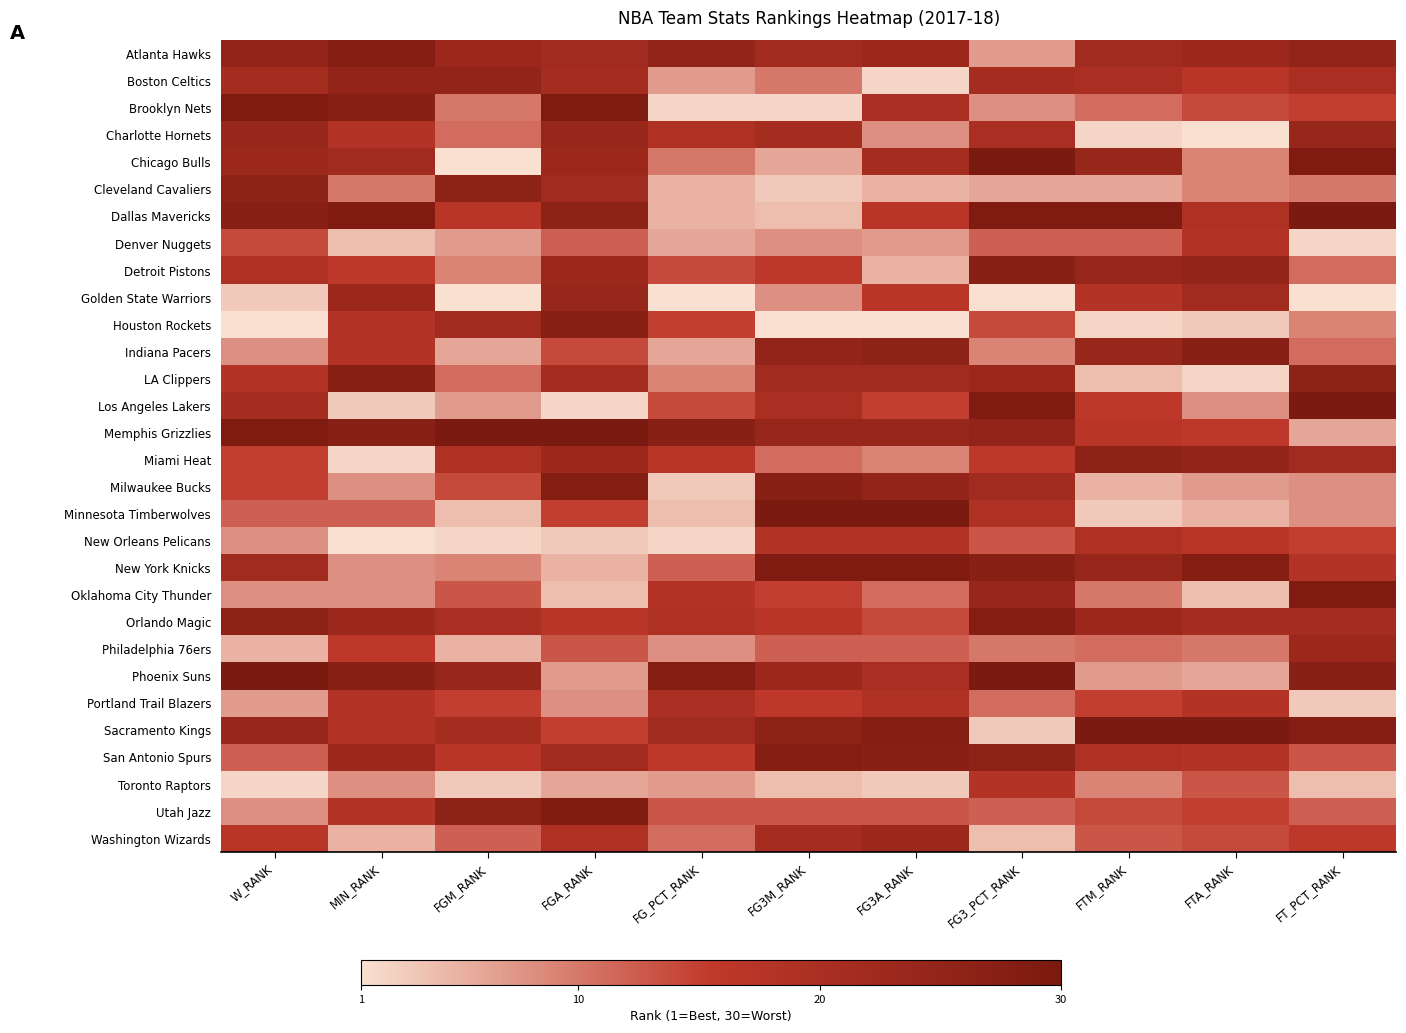

Reading left to right, what are all the values shown in this chart?

Atlanta Hawks: W_RANK=25	MIN_RANK=28	FGM_RANK=23	FGA_RANK=22	FG_PCT_RANK=25	FG3M_RANK=22	FG3A_RANK=23	FG3_PCT_RANK=7	FTM_RANK=22	FTA_RANK=23	FT_PCT_RANK=25
Boston Celtics: W_RANK=21	MIN_RANK=25	FGM_RANK=25	FGA_RANK=21	FG_PCT_RANK=7	FG3M_RANK=10	FG3A_RANK=2	FG3_PCT_RANK=21	FTM_RANK=20	FTA_RANK=17	FT_PCT_RANK=20
Brooklyn Nets: W_RANK=29	MIN_RANK=27	FGM_RANK=10	FGA_RANK=29	FG_PCT_RANK=2	FG3M_RANK=2	FG3A_RANK=20	FG3_PCT_RANK=8	FTM_RANK=11	FTA_RANK=14	FT_PCT_RANK=15
Charlotte Hornets: W_RANK=24	MIN_RANK=18	FGM_RANK=11	FGA_RANK=24	FG_PCT_RANK=19	FG3M_RANK=21	FG3A_RANK=8	FG3_PCT_RANK=20	FTM_RANK=2	FTA_RANK=1	FT_PCT_RANK=24
Chicago Bulls: W_RANK=23	MIN_RANK=22	FGM_RANK=1	FGA_RANK=23	FG_PCT_RANK=10	FG3M_RANK=6	FG3A_RANK=21	FG3_PCT_RANK=30	FTM_RANK=24	FTA_RANK=9	FT_PCT_RANK=29
Cleveland Cavaliers: W_RANK=26	MIN_RANK=10	FGM_RANK=26	FGA_RANK=22	FG_PCT_RANK=5	FG3M_RANK=3	FG3A_RANK=5	FG3_PCT_RANK=6	FTM_RANK=6	FTA_RANK=9	FT_PCT_RANK=10
Dallas Mavericks: W_RANK=27	MIN_RANK=29	FGM_RANK=17	FGA_RANK=26	FG_PCT_RANK=5	FG3M_RANK=4	FG3A_RANK=17	FG3_PCT_RANK=29	FTM_RANK=29	FTA_RANK=19	FT_PCT_RANK=30
Denver Nuggets: W_RANK=14	MIN_RANK=4	FGM_RANK=7	FGA_RANK=12	FG_PCT_RANK=6	FG3M_RANK=8	FG3A_RANK=7	FG3_PCT_RANK=12	FTM_RANK=12	FTA_RANK=18	FT_PCT_RANK=2
Detroit Pistons: W_RANK=19	MIN_RANK=16	FGM_RANK=9	FGA_RANK=23	FG_PCT_RANK=14	FG3M_RANK=16	FG3A_RANK=5	FG3_PCT_RANK=27	FTM_RANK=24	FTA_RANK=25	FT_PCT_RANK=11
Golden State Warriors: W_RANK=3	MIN_RANK=23	FGM_RANK=1	FGA_RANK=24	FG_PCT_RANK=1	FG3M_RANK=8	FG3A_RANK=17	FG3_PCT_RANK=1	FTM_RANK=18	FTA_RANK=22	FT_PCT_RANK=1
Houston Rockets: W_RANK=1	MIN_RANK=18	FGM_RANK=22	FGA_RANK=27	FG_PCT_RANK=15	FG3M_RANK=1	FG3A_RANK=1	FG3_PCT_RANK=14	FTM_RANK=2	FTA_RANK=3	FT_PCT_RANK=9
Indiana Pacers: W_RANK=8	MIN_RANK=18	FGM_RANK=6	FGA_RANK=14	FG_PCT_RANK=6	FG3M_RANK=25	FG3A_RANK=26	FG3_PCT_RANK=9	FTM_RANK=24	FTA_RANK=27	FT_PCT_RANK=11
LA Clippers: W_RANK=18	MIN_RANK=27	FGM_RANK=11	FGA_RANK=21	FG_PCT_RANK=9	FG3M_RANK=22	FG3A_RANK=22	FG3_PCT_RANK=23	FTM_RANK=4	FTA_RANK=2	FT_PCT_RANK=26
Los Angeles Lakers: W_RANK=21	MIN_RANK=3	FGM_RANK=7	FGA_RANK=2	FG_PCT_RANK=14	FG3M_RANK=20	FG3A_RANK=15	FG3_PCT_RANK=29	FTM_RANK=16	FTA_RANK=8	FT_PCT_RANK=30
Memphis Grizzlies: W_RANK=29	MIN_RANK=27	FGM_RANK=30	FGA_RANK=30	FG_PCT_RANK=27	FG3M_RANK=24	FG3A_RANK=24	FG3_PCT_RANK=25	FTM_RANK=17	FTA_RANK=16	FT_PCT_RANK=6
Miami Heat: W_RANK=15	MIN_RANK=2	FGM_RANK=19	FGA_RANK=23	FG_PCT_RANK=17	FG3M_RANK=11	FG3A_RANK=9	FG3_PCT_RANK=16	FTM_RANK=26	FTA_RANK=25	FT_PCT_RANK=22
Milwaukee Bucks: W_RANK=15	MIN_RANK=8	FGM_RANK=14	FGA_RANK=28	FG_PCT_RANK=3	FG3M_RANK=27	FG3A_RANK=25	FG3_PCT_RANK=22	FTM_RANK=5	FTA_RANK=7	FT_PCT_RANK=8
Minnesota Timberwolves: W_RANK=12	MIN_RANK=12	FGM_RANK=4	FGA_RANK=15	FG_PCT_RANK=4	FG3M_RANK=30	FG3A_RANK=30	FG3_PCT_RANK=19	FTM_RANK=3	FTA_RANK=5	FT_PCT_RANK=8
New Orleans Pelicans: W_RANK=8	MIN_RANK=1	FGM_RANK=2	FGA_RANK=3	FG_PCT_RANK=2	FG3M_RANK=18	FG3A_RANK=18	FG3_PCT_RANK=13	FTM_RANK=19	FTA_RANK=17	FT_PCT_RANK=15
New York Knicks: W_RANK=22	MIN_RANK=8	FGM_RANK=9	FGA_RANK=5	FG_PCT_RANK=12	FG3M_RANK=29	FG3A_RANK=29	FG3_PCT_RANK=27	FTM_RANK=24	FTA_RANK=28	FT_PCT_RANK=18
Oklahoma City Thunder: W_RANK=8	MIN_RANK=8	FGM_RANK=13	FGA_RANK=4	FG_PCT_RANK=18	FG3M_RANK=15	FG3A_RANK=11	FG3_PCT_RANK=24	FTM_RANK=10	FTA_RANK=4	FT_PCT_RANK=29
Orlando Magic: W_RANK=26	MIN_RANK=23	FGM_RANK=20	FGA_RANK=17	FG_PCT_RANK=19	FG3M_RANK=17	FG3A_RANK=14	FG3_PCT_RANK=28	FTM_RANK=23	FTA_RANK=21	FT_PCT_RANK=21
Philadelphia 76ers: W_RANK=5	MIN_RANK=16	FGM_RANK=5	FGA_RANK=13	FG_PCT_RANK=8	FG3M_RANK=12	FG3A_RANK=12	FG3_PCT_RANK=10	FTM_RANK=11	FTA_RANK=10	FT_PCT_RANK=23
Phoenix Suns: W_RANK=30	MIN_RANK=27	FGM_RANK=24	FGA_RANK=7	FG_PCT_RANK=28	FG3M_RANK=23	FG3A_RANK=20	FG3_PCT_RANK=30	FTM_RANK=7	FTA_RANK=6	FT_PCT_RANK=27
Portland Trail Blazers: W_RANK=7	MIN_RANK=18	FGM_RANK=15	FGA_RANK=8	FG_PCT_RANK=20	FG3M_RANK=16	FG3A_RANK=19	FG3_PCT_RANK=11	FTM_RANK=15	FTA_RANK=18	FT_PCT_RANK=3
Sacramento Kings: W_RANK=24	MIN_RANK=18	FGM_RANK=21	FGA_RANK=15	FG_PCT_RANK=22	FG3M_RANK=26	FG3A_RANK=28	FG3_PCT_RANK=3	FTM_RANK=30	FTA_RANK=30	FT_PCT_RANK=28
San Antonio Spurs: W_RANK=12	MIN_RANK=23	FGM_RANK=17	FGA_RANK=22	FG_PCT_RANK=16	FG3M_RANK=28	FG3A_RANK=27	FG3_PCT_RANK=26	FTM_RANK=19	FTA_RANK=18	FT_PCT_RANK=13
Toronto Raptors: W_RANK=2	MIN_RANK=8	FGM_RANK=3	FGA_RANK=6	FG_PCT_RANK=7	FG3M_RANK=4	FG3A_RANK=3	FG3_PCT_RANK=18	FTM_RANK=9	FTA_RANK=13	FT_PCT_RANK=4
Utah Jazz: W_RANK=8	MIN_RANK=18	FGM_RANK=26	FGA_RANK=29	FG_PCT_RANK=13	FG3M_RANK=13	FG3A_RANK=13	FG3_PCT_RANK=12	FTM_RANK=14	FTA_RANK=15	FT_PCT_RANK=12
Washington Wizards: W_RANK=17	MIN_RANK=5	FGM_RANK=12	FGA_RANK=19	FG_PCT_RANK=11	FG3M_RANK=21	FG3A_RANK=23	FG3_PCT_RANK=4	FTM_RANK=13	FTA_RANK=14	FT_PCT_RANK=16